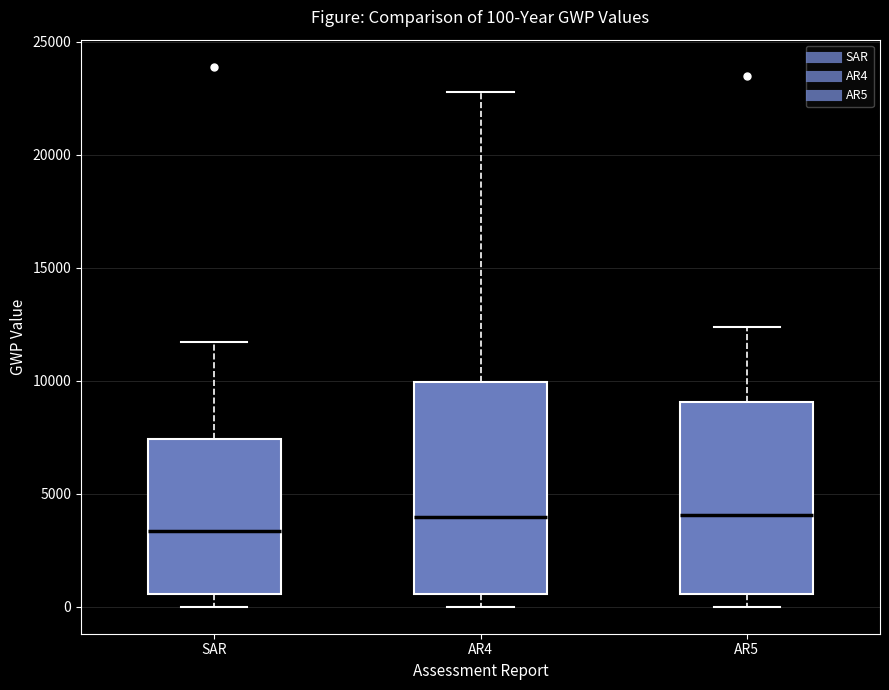

Which box is the tallest, from its lower edge to its upper edge?

AR4